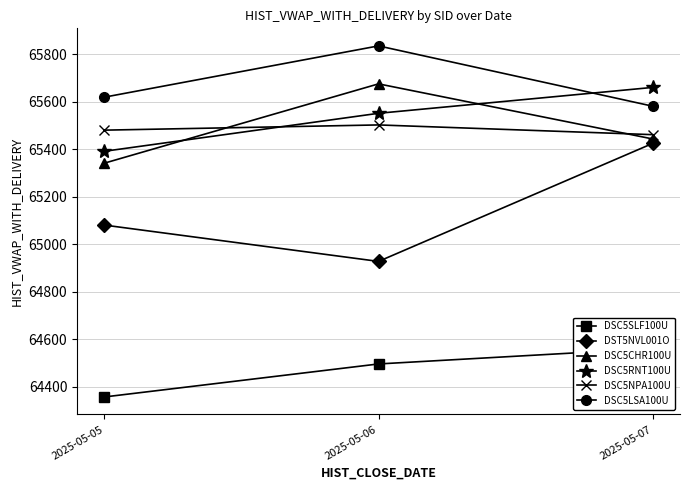

What is the difference between the maximum and minimum values in the DST5NVL001O series?

497